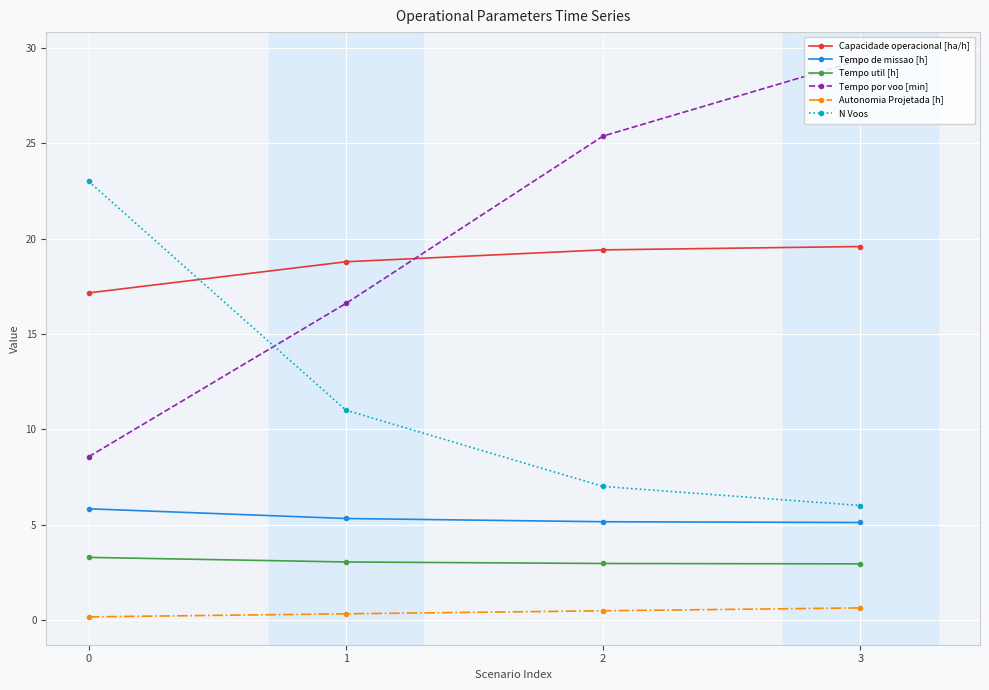

True or false: Tempo por voo [min] has more than 1 interior local peaks.

False